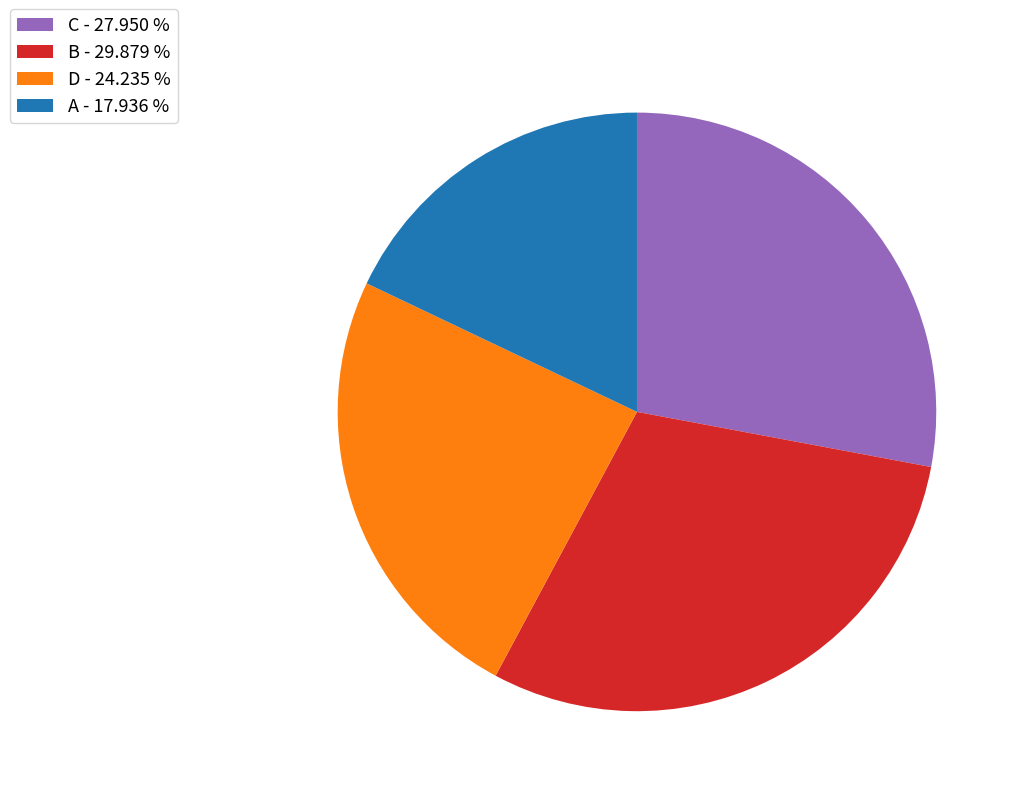

Combined, do A - 17.936 % and D - 24.235 % account for over 50%?

No